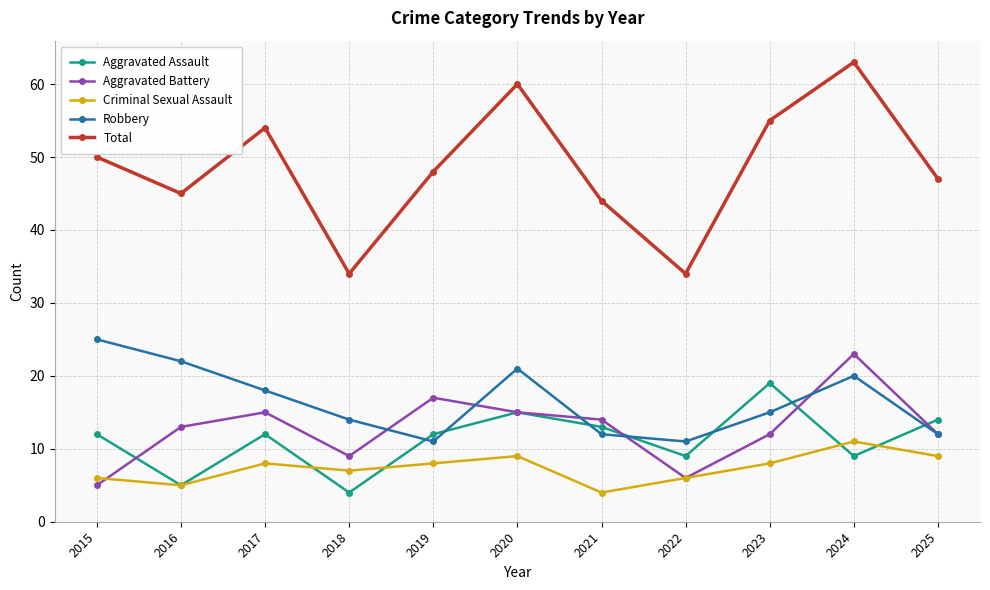

How many lines are shown in the chart?

5